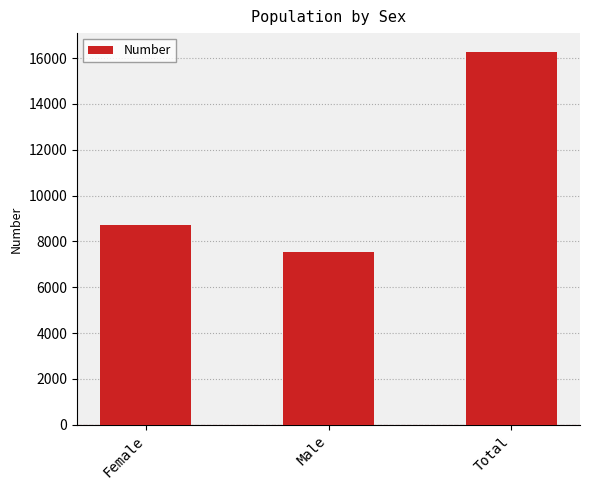

Reading left to right, transcribe all the data shown in this chart.

Female=8715	Male=7559	Total=16274